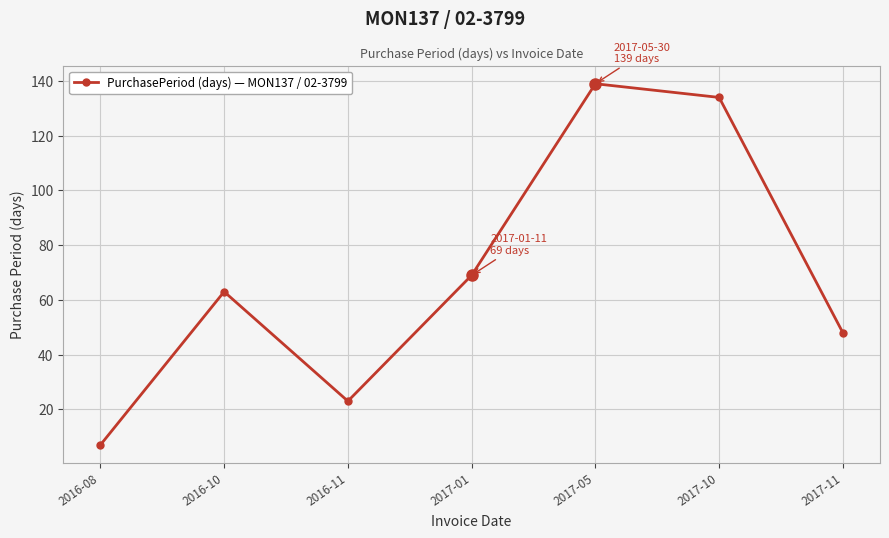

List the labels in order of value, largest first.

2017-05, 2017-10, 2017-01, 2016-10, 2017-11, 2016-11, 2016-08